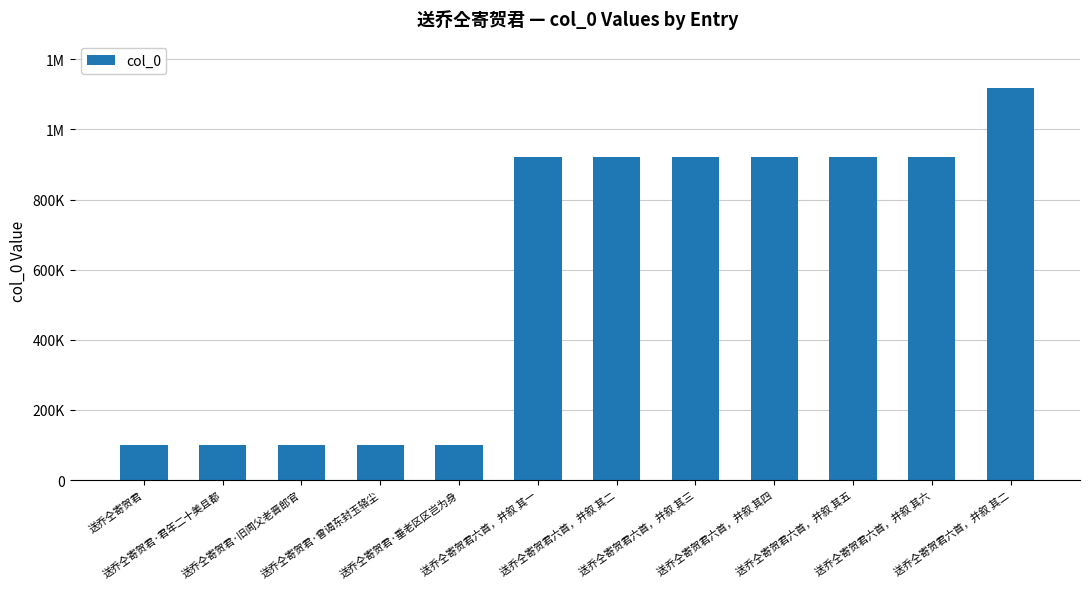

The chart shows a value of 1973924 at 送乔仝寄贺君六首，并叙 其二. True or false?

False